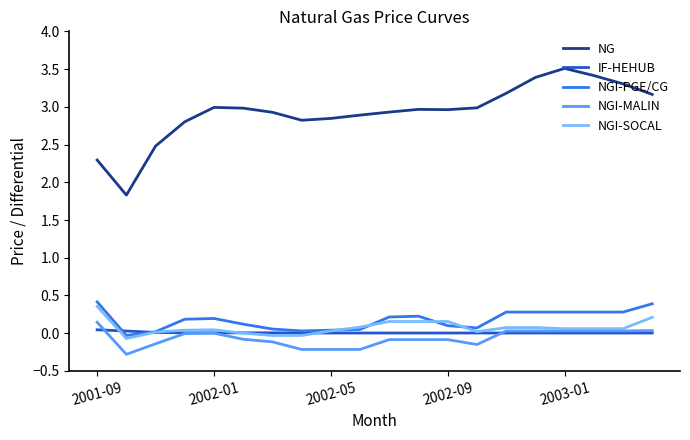

True or false: NGI-MALIN and NG cross at least once.

False